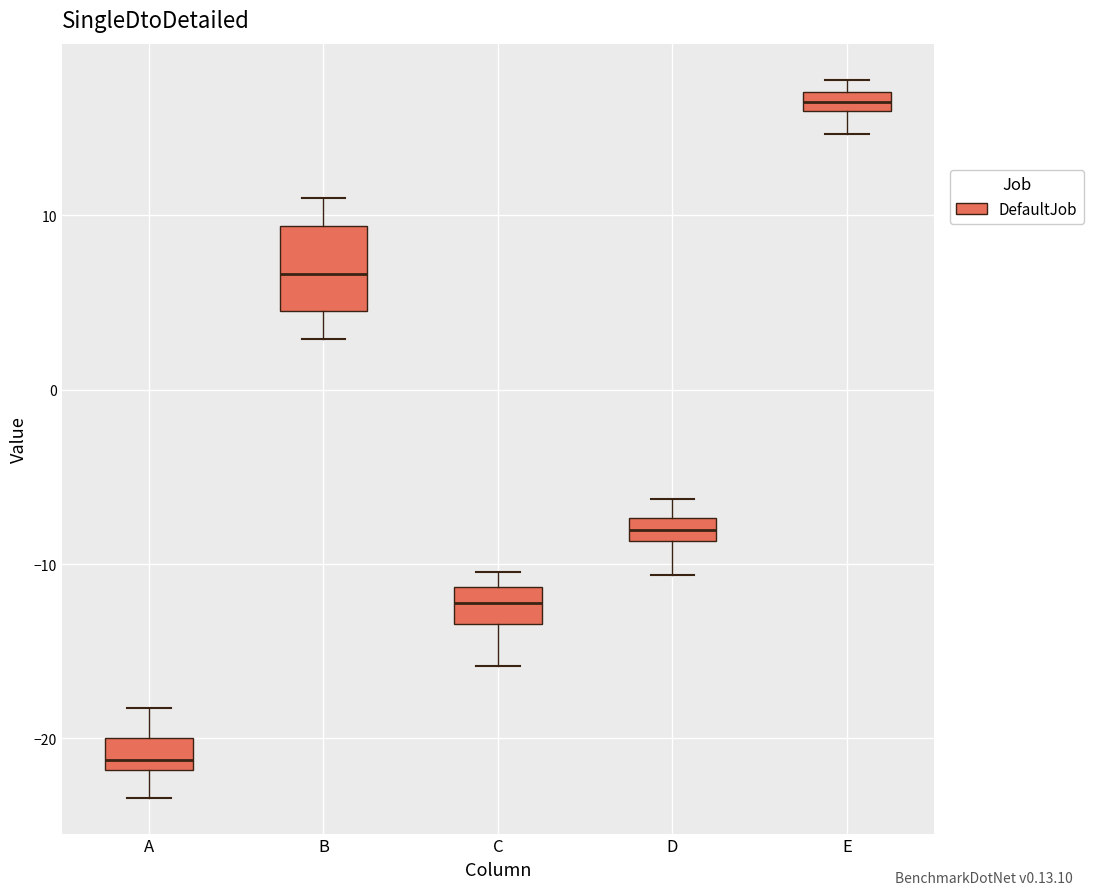

Where does the lower whisker of the box for B end on the y-axis? The values are not printed on the chart, so give them approximately, as read against the axis.

3